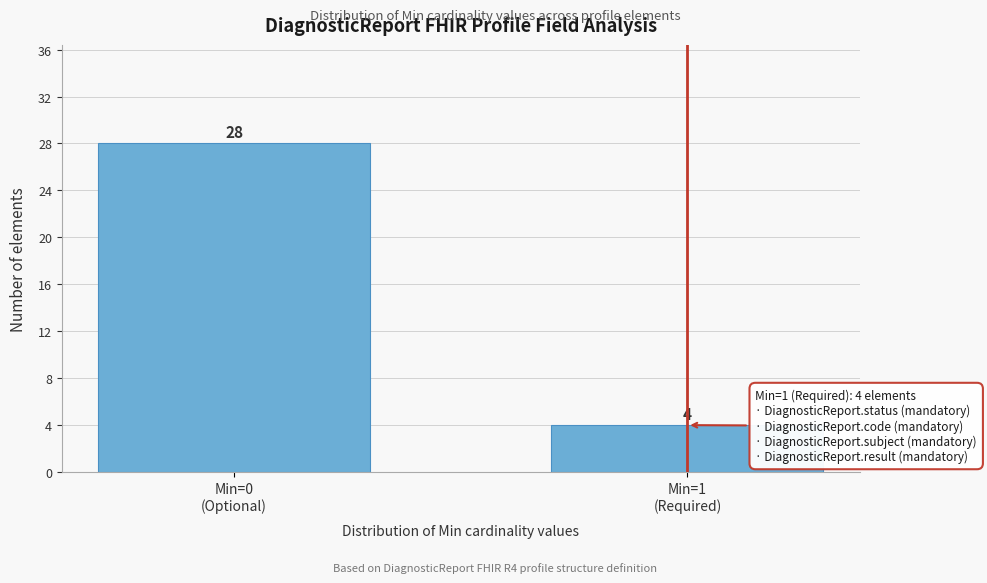

Reading right to left, extract all data points from this chart.

4	28